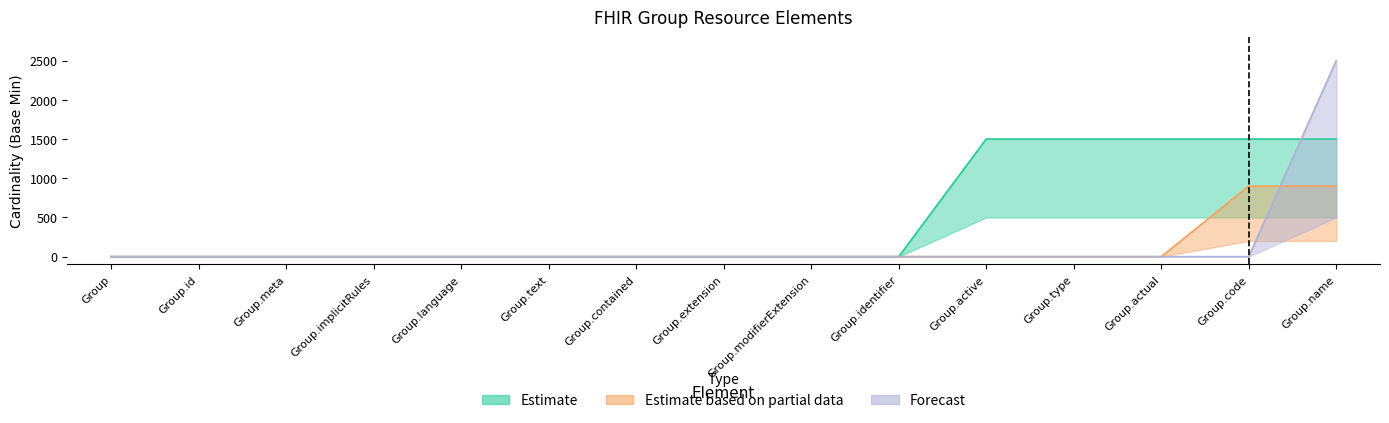

How many distinct data groups are displayed?

3